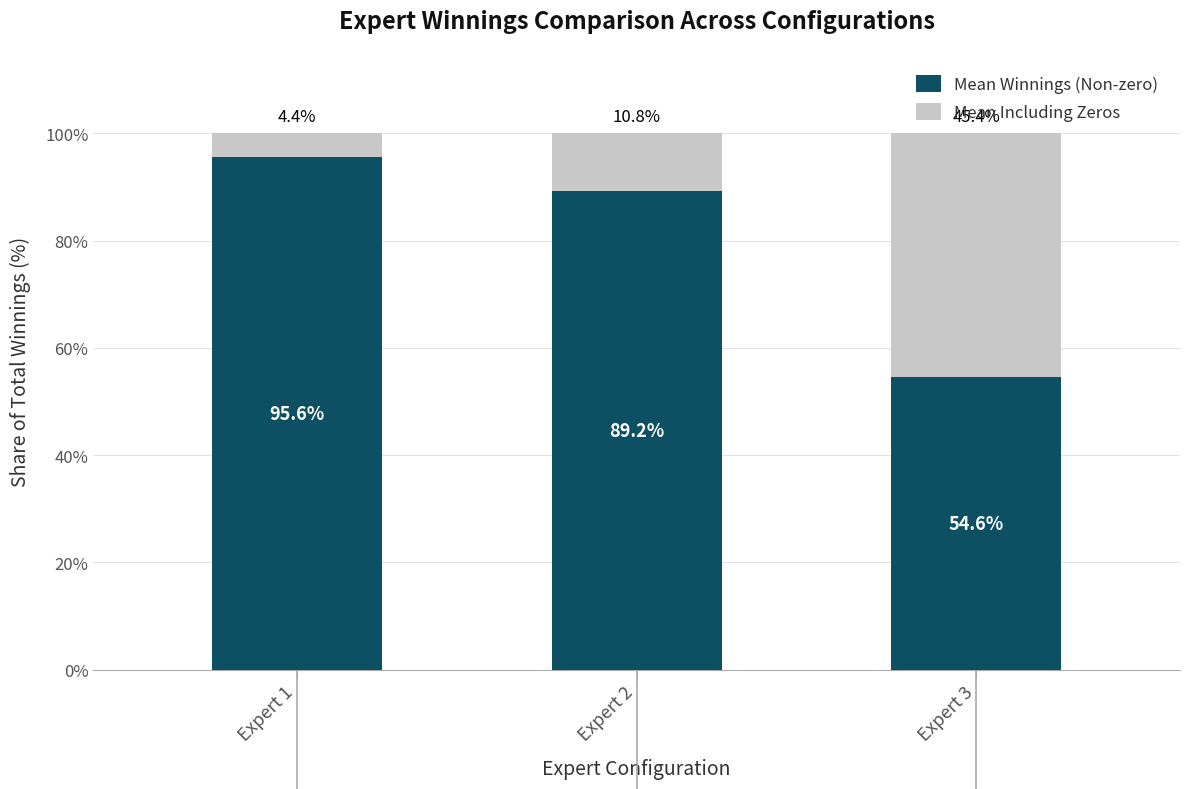

Where does the Mean Winnings (Non-zero) series first go above 89?

Expert 1